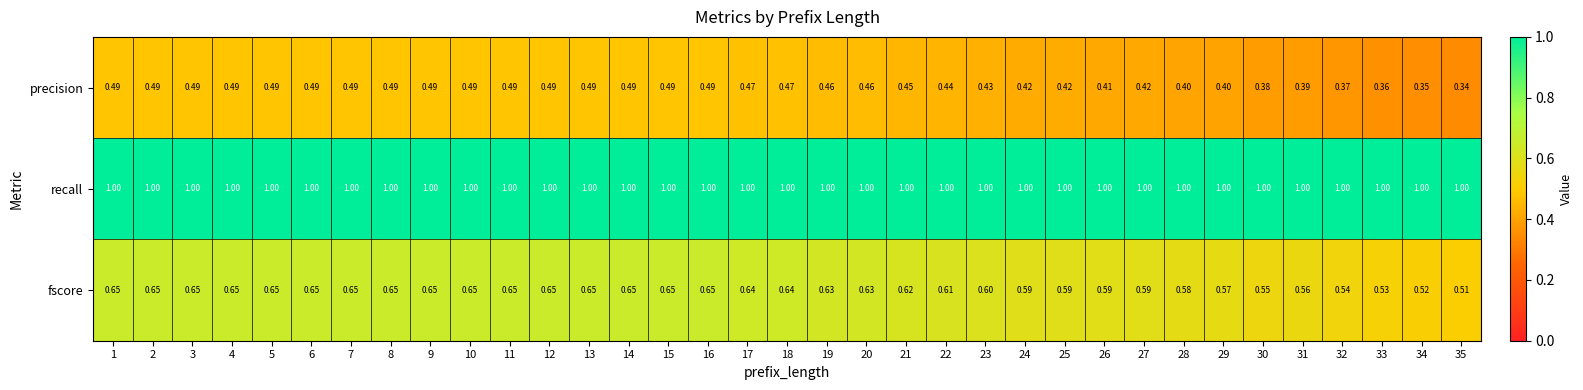

Which series changed the most between 13 and 34?

precision